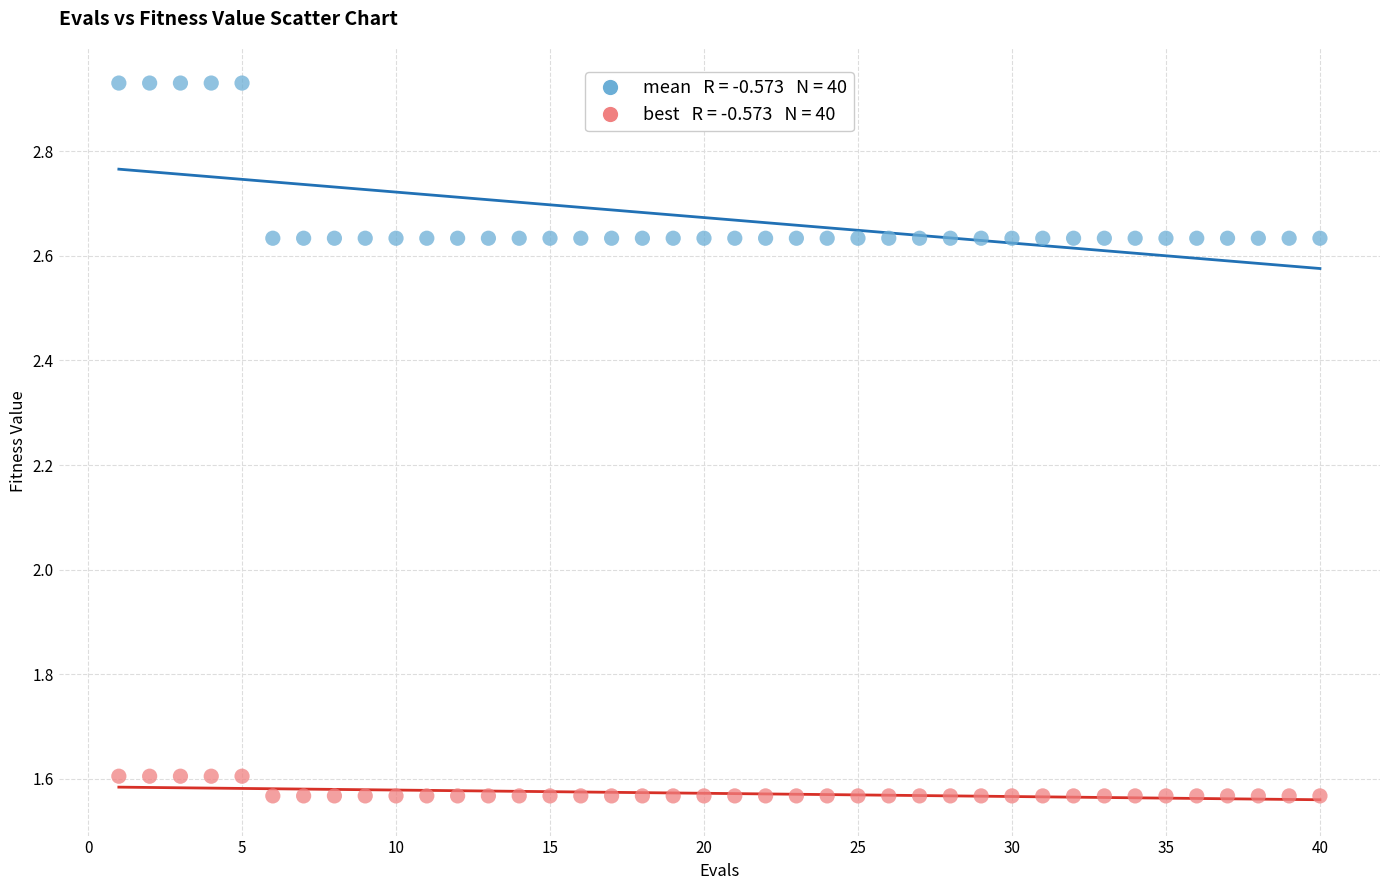

Across all data points, what is the range of Y values (max minus min)?

1.4